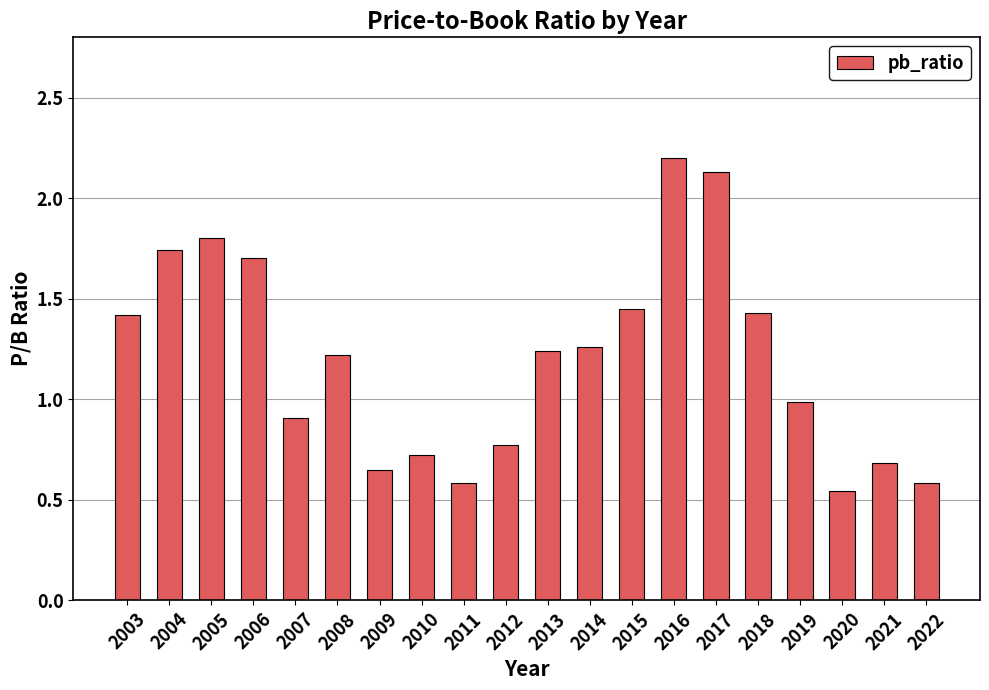

Which label corresponds to the largest value in the chart?

2016